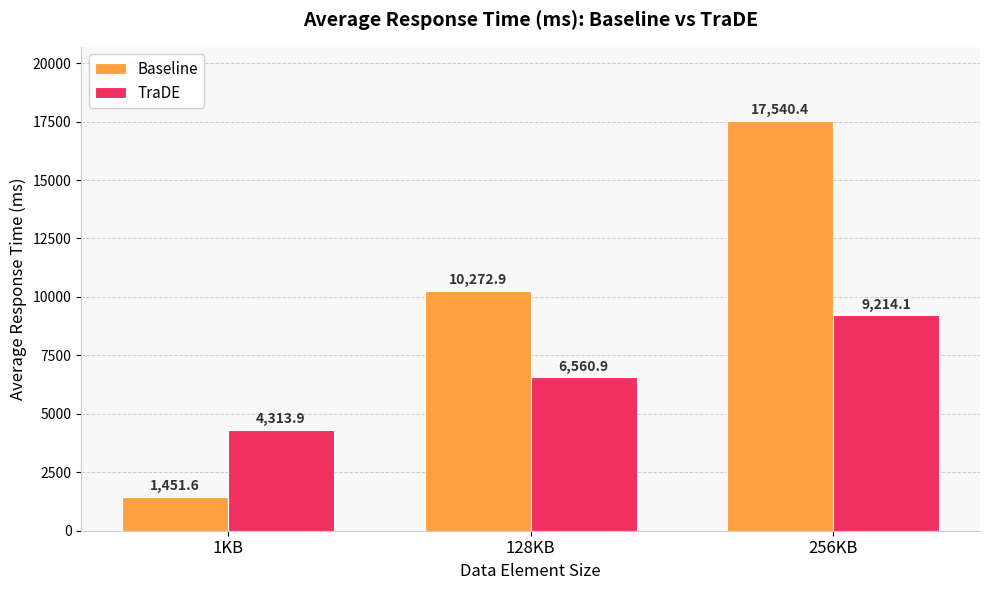

Reading right to left, list all the values displayed in this chart.

Baseline: 17540.4	10272.9	1451.6
TraDE: 9214.1	6560.9	4313.9